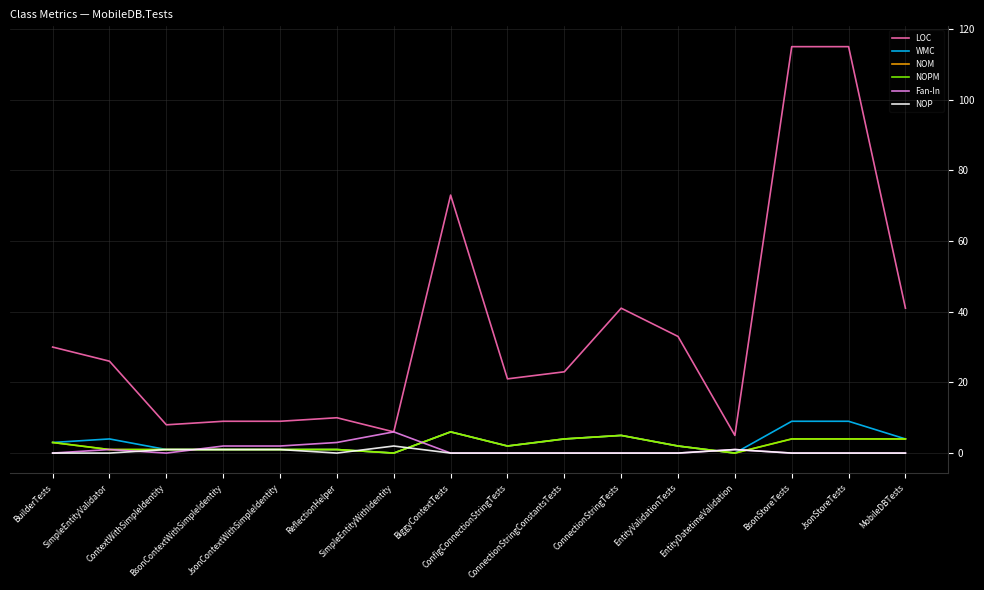

Does the chart have visible grid lines?

Yes